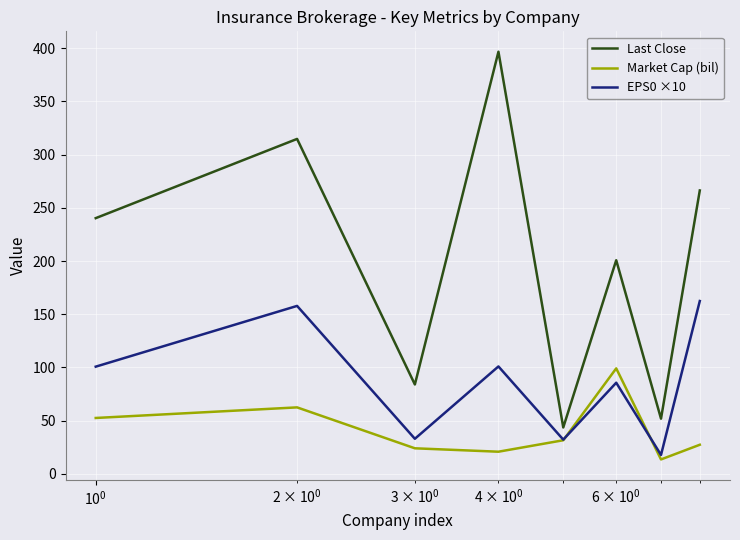

True or false: Last Close and Market Cap (bil) cross at least once.

False